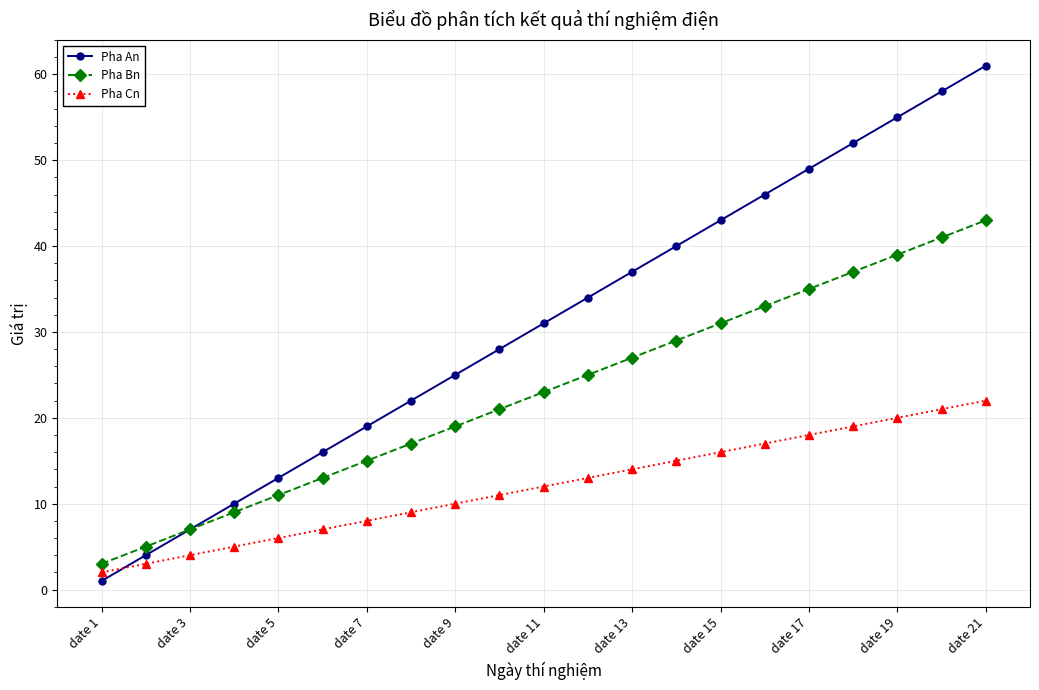

Rank the series by their maximum value, from lowest to highest.

Pha Cn, Pha Bn, Pha An